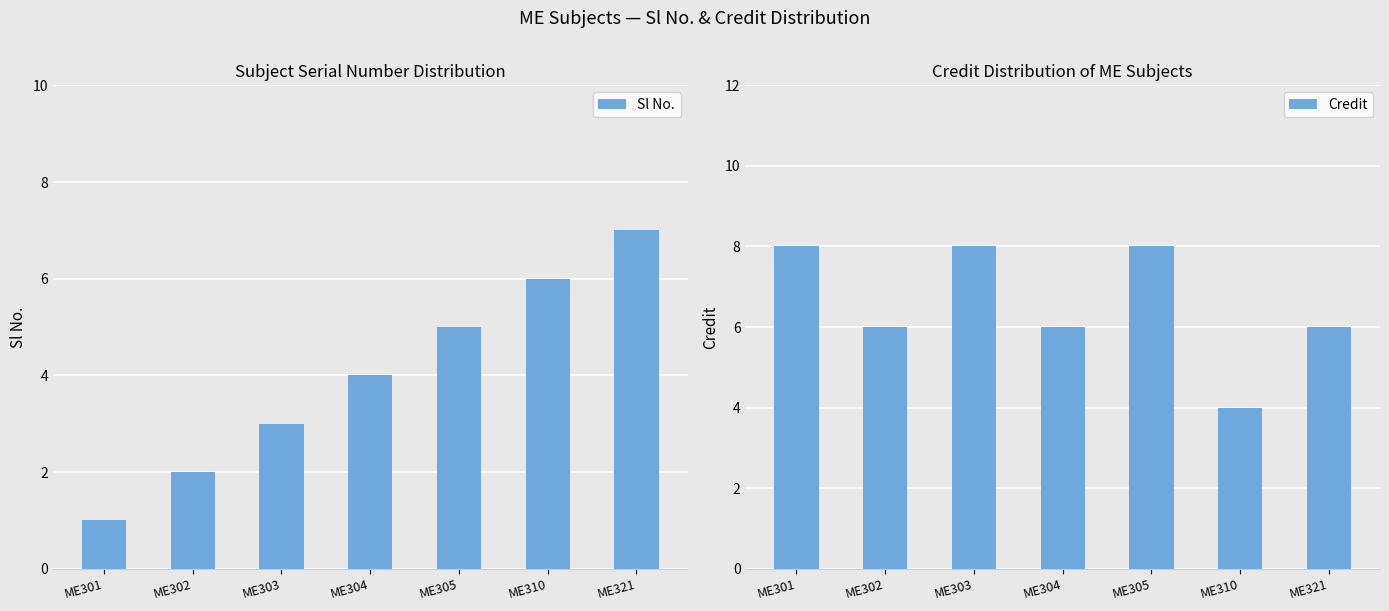

Which series has the largest total across all categories?

Credit